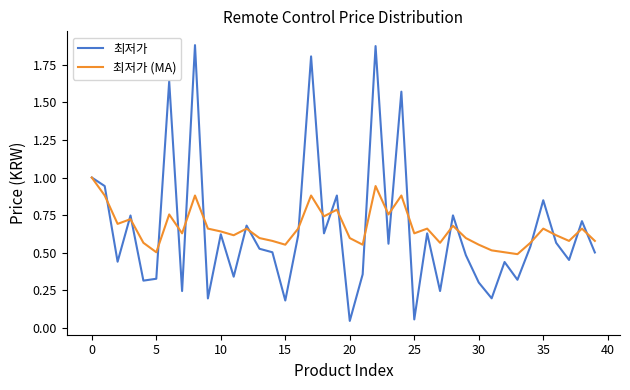

After their last crossing, which series has the higher values: 최저가 or 최저가 (MA)?

최저가 (MA)